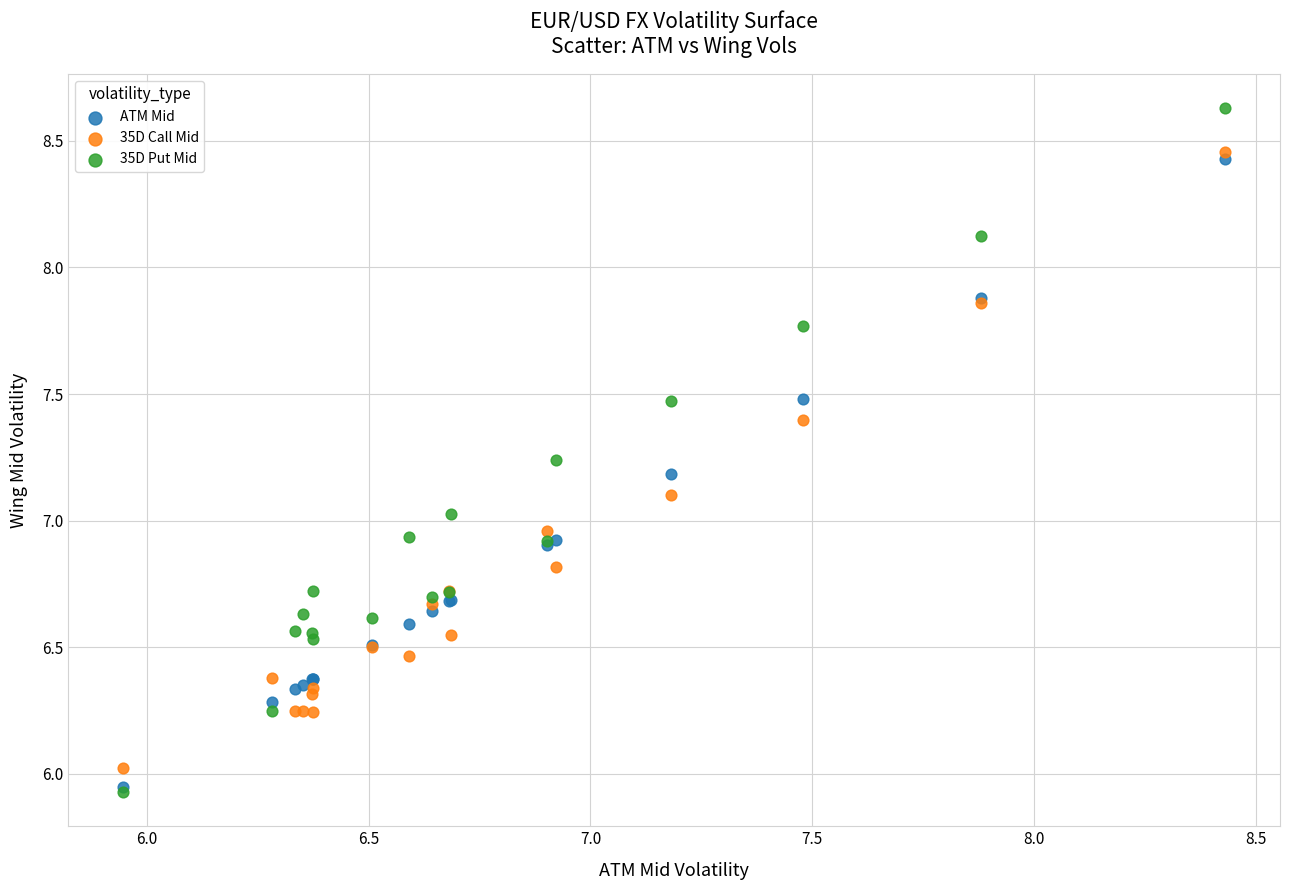

What are all the series names shown in the legend?

ATM Mid, 35D Call Mid, 35D Put Mid